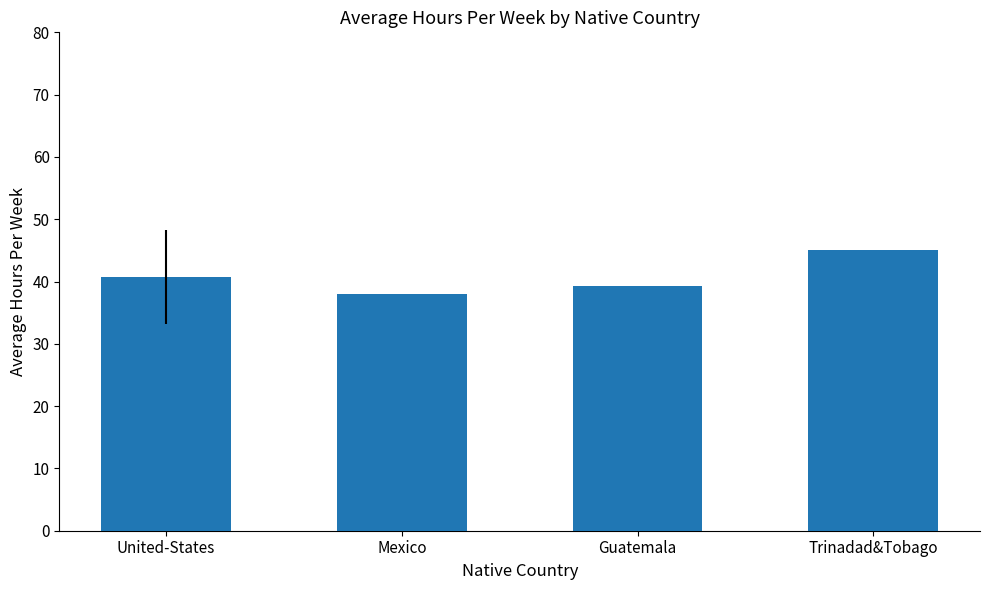

Does the chart contain stacked bars?

No